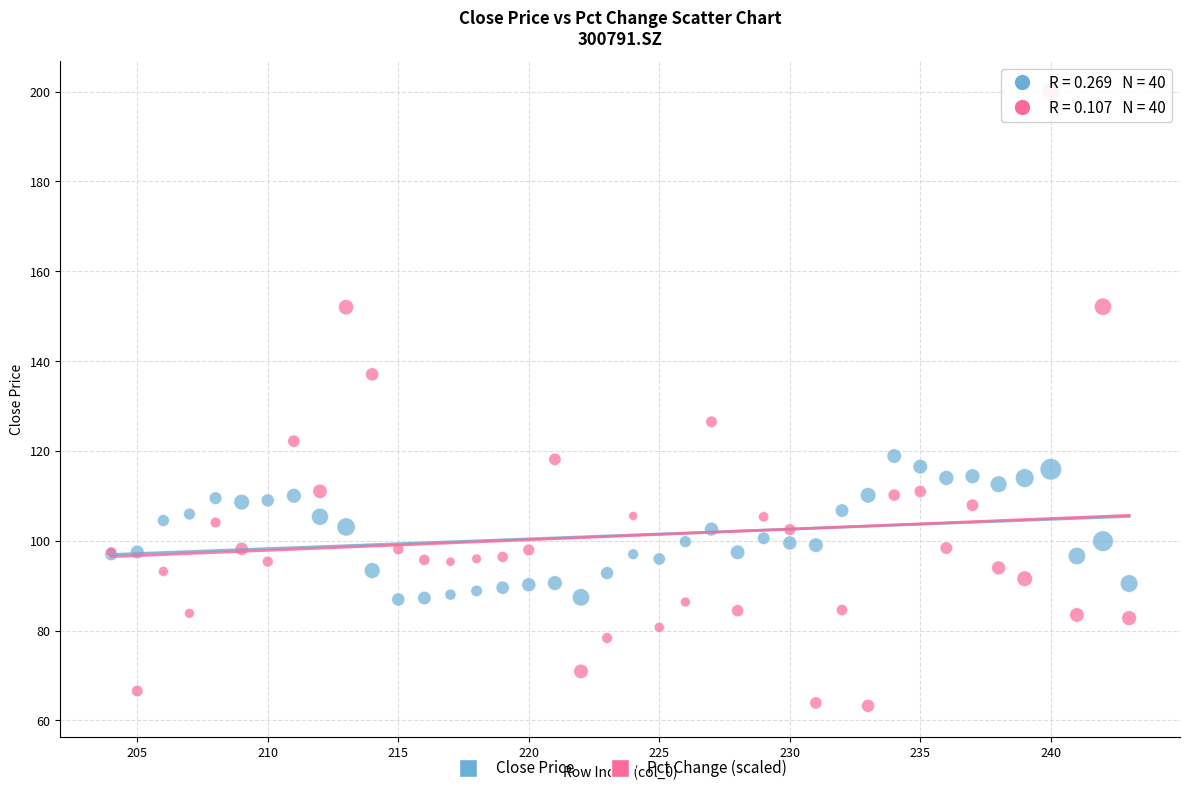

Which series reaches the minimum Y coordinate?

Pct Change (scaled)